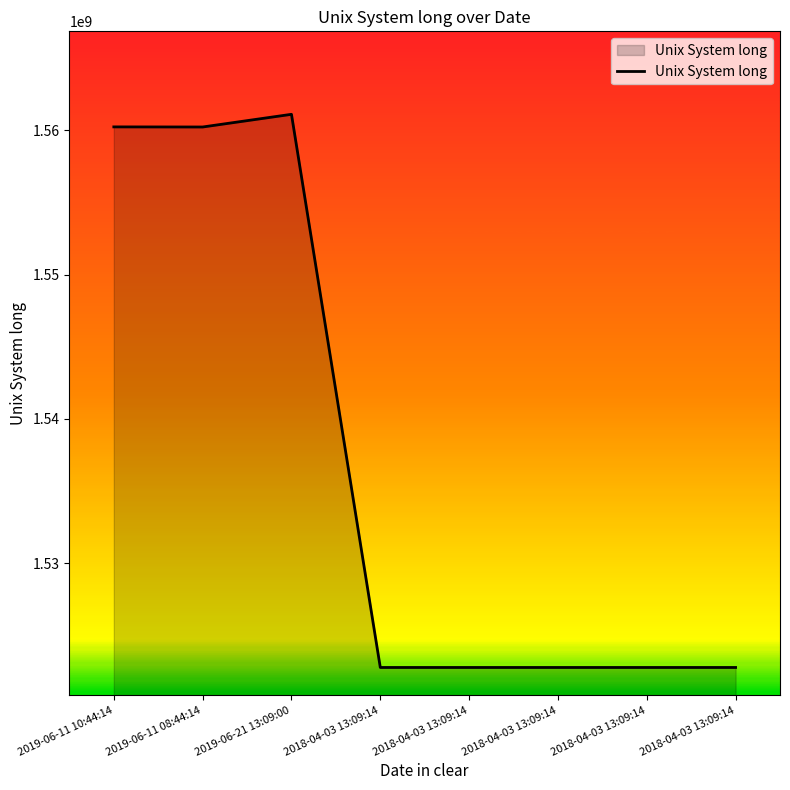

Is it true that the value at 2018-04-03 13:09:14 is 1522760954?

True